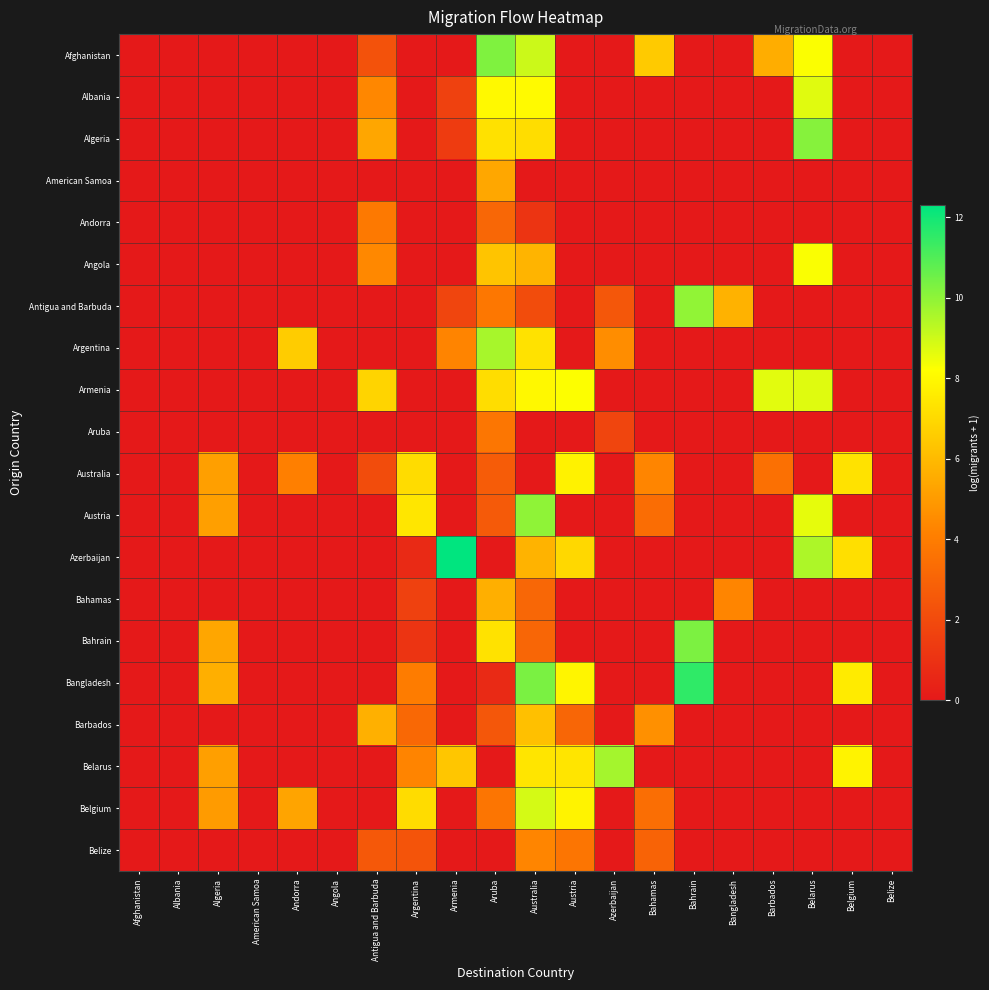

Reading left to right, what are all the values shown in this chart?

Afghanistan: Afghanistan=0.0	Albania=0.0	Algeria=0.0	American Samoa=0.0	Andorra=0.0	Angola=0.0	Antigua and Barbuda=2.3	Argentina=0.0	Armenia=0.0	Aruba=10.3	Australia=9.0	Austria=0.0	Azerbaijan=0.0	Bahamas=6.5	Bahrain=0.0	Bangladesh=0.0	Barbados=5.6	Belarus=8.3	Belgium=0.0	Belize=0.0
Albania: Afghanistan=0.0	Albania=0.0	Algeria=0.0	American Samoa=0.0	Andorra=0.0	Angola=0.0	Antigua and Barbuda=4.4	Argentina=0.0	Armenia=1.6	Aruba=8.0	Australia=8.0	Austria=0.0	Azerbaijan=0.0	Bahamas=0.0	Bahrain=0.0	Bangladesh=0.0	Barbados=0.0	Belarus=8.7	Belgium=0.0	Belize=0.0
Algeria: Afghanistan=0.0	Albania=0.0	Algeria=0.0	American Samoa=0.0	Andorra=0.0	Angola=0.0	Antigua and Barbuda=5.4	Argentina=0.0	Armenia=1.4	Aruba=7.2	Australia=7.1	Austria=0.0	Azerbaijan=0.0	Bahamas=0.0	Bahrain=0.0	Bangladesh=0.0	Barbados=0.0	Belarus=10.1	Belgium=0.0	Belize=0.0
American Samoa: Afghanistan=0.0	Albania=0.0	Algeria=0.0	American Samoa=0.0	Andorra=0.0	Angola=0.0	Antigua and Barbuda=0.0	Argentina=0.0	Armenia=0.0	Aruba=5.4	Australia=0.0	Austria=0.0	Azerbaijan=0.0	Bahamas=0.0	Bahrain=0.0	Bangladesh=0.0	Barbados=0.0	Belarus=0.0	Belgium=0.0	Belize=0.0
Andorra: Afghanistan=0.0	Albania=0.0	Algeria=0.0	American Samoa=0.0	Andorra=0.0	Angola=0.0	Antigua and Barbuda=3.9	Argentina=0.0	Armenia=0.0	Aruba=3.1	Australia=1.1	Austria=0.0	Azerbaijan=0.0	Bahamas=0.0	Bahrain=0.0	Bangladesh=0.0	Barbados=0.0	Belarus=0.0	Belgium=0.0	Belize=0.0
Angola: Afghanistan=0.0	Albania=0.0	Algeria=0.0	American Samoa=0.0	Andorra=0.0	Angola=0.0	Antigua and Barbuda=4.4	Argentina=0.0	Armenia=0.0	Aruba=6.3	Australia=5.8	Austria=0.0	Azerbaijan=0.0	Bahamas=0.0	Bahrain=0.0	Bangladesh=0.0	Barbados=0.0	Belarus=8.3	Belgium=0.0	Belize=0.0
Antigua and Barbuda: Afghanistan=0.0	Albania=0.0	Algeria=0.0	American Samoa=0.0	Andorra=0.0	Angola=0.0	Antigua and Barbuda=0.0	Argentina=0.0	Armenia=1.8	Aruba=3.8	Australia=2.1	Austria=0.0	Azerbaijan=2.5	Bahamas=0.0	Bahrain=10.0	Bangladesh=5.7	Barbados=0.0	Belarus=0.0	Belgium=0.0	Belize=0.0
Argentina: Afghanistan=0.0	Albania=0.0	Algeria=0.0	American Samoa=0.0	Andorra=6.6	Angola=0.0	Antigua and Barbuda=0.0	Argentina=0.0	Armenia=4.3	Aruba=9.6	Australia=7.3	Austria=0.0	Azerbaijan=4.6	Bahamas=0.0	Bahrain=0.0	Bangladesh=0.0	Barbados=0.0	Belarus=0.0	Belgium=0.0	Belize=0.0
Armenia: Afghanistan=0.0	Albania=0.0	Algeria=0.0	American Samoa=0.0	Andorra=0.0	Angola=0.0	Antigua and Barbuda=6.8	Argentina=0.0	Armenia=0.0	Aruba=7.1	Australia=8.0	Austria=8.2	Azerbaijan=0.0	Bahamas=0.0	Bahrain=0.0	Bangladesh=0.0	Barbados=8.7	Belarus=8.7	Belgium=0.0	Belize=0.0
Aruba: Afghanistan=0.0	Albania=0.0	Algeria=0.0	American Samoa=0.0	Andorra=0.0	Angola=0.0	Antigua and Barbuda=0.0	Argentina=0.0	Armenia=0.0	Aruba=3.7	Australia=0.0	Austria=0.0	Azerbaijan=1.8	Bahamas=0.0	Bahrain=0.0	Bangladesh=0.0	Barbados=0.0	Belarus=0.0	Belgium=0.0	Belize=0.0
Australia: Afghanistan=0.0	Albania=0.0	Algeria=5.1	American Samoa=0.0	Andorra=4.1	Angola=0.0	Antigua and Barbuda=2.1	Argentina=7.1	Armenia=0.0	Aruba=2.7	Australia=0.0	Austria=7.8	Azerbaijan=0.0	Bahamas=4.3	Bahrain=0.0	Bangladesh=0.0	Barbados=3.5	Belarus=0.0	Belgium=7.3	Belize=0.0
Austria: Afghanistan=0.0	Albania=0.0	Algeria=5.1	American Samoa=0.0	Andorra=0.0	Angola=0.0	Antigua and Barbuda=0.0	Argentina=7.4	Armenia=0.0	Aruba=2.6	Australia=10.0	Austria=0.0	Azerbaijan=0.0	Bahamas=3.4	Bahrain=0.0	Bangladesh=0.0	Barbados=0.0	Belarus=8.6	Belgium=0.0	Belize=0.0
Azerbaijan: Afghanistan=0.0	Albania=0.0	Algeria=0.0	American Samoa=0.0	Andorra=0.0	Angola=0.0	Antigua and Barbuda=0.0	Argentina=0.7	Armenia=12.3	Aruba=0.0	Australia=5.8	Austria=7.0	Azerbaijan=0.0	Bahamas=0.0	Bahrain=0.0	Bangladesh=0.0	Barbados=0.0	Belarus=9.5	Belgium=7.2	Belize=0.0
Bahamas: Afghanistan=0.0	Albania=0.0	Algeria=0.0	American Samoa=0.0	Andorra=0.0	Angola=0.0	Antigua and Barbuda=0.0	Argentina=1.6	Armenia=0.0	Aruba=5.6	Australia=3.1	Austria=0.0	Azerbaijan=0.0	Bahamas=0.0	Bahrain=0.0	Bangladesh=4.3	Barbados=0.0	Belarus=0.0	Belgium=0.0	Belize=0.0
Bahrain: Afghanistan=0.0	Albania=0.0	Algeria=5.4	American Samoa=0.0	Andorra=0.0	Angola=0.0	Antigua and Barbuda=0.0	Argentina=1.1	Armenia=0.0	Aruba=7.3	Australia=3.1	Austria=0.0	Azerbaijan=0.0	Bahamas=0.0	Bahrain=10.3	Bangladesh=0.0	Barbados=0.0	Belarus=0.0	Belgium=0.0	Belize=0.0
Bangladesh: Afghanistan=0.0	Albania=0.0	Algeria=5.6	American Samoa=0.0	Andorra=0.0	Angola=0.0	Antigua and Barbuda=0.0	Argentina=4.0	Armenia=0.0	Aruba=0.7	Australia=10.3	Austria=7.9	Azerbaijan=0.0	Bahamas=0.0	Bahrain=11.5	Bangladesh=0.0	Barbados=0.0	Belarus=0.0	Belgium=7.6	Belize=0.0
Barbados: Afghanistan=0.0	Albania=0.0	Algeria=0.0	American Samoa=0.0	Andorra=0.0	Angola=0.0	Antigua and Barbuda=5.7	Argentina=3.2	Armenia=0.0	Aruba=2.5	Australia=6.2	Austria=3.1	Azerbaijan=0.0	Bahamas=4.6	Bahrain=0.0	Bangladesh=0.0	Barbados=0.0	Belarus=0.0	Belgium=0.0	Belize=0.0
Belarus: Afghanistan=0.0	Albania=0.0	Algeria=5.1	American Samoa=0.0	Andorra=0.0	Angola=0.0	Antigua and Barbuda=0.0	Argentina=4.3	Armenia=6.4	Aruba=0.0	Australia=7.4	Austria=7.4	Azerbaijan=9.7	Bahamas=0.0	Bahrain=0.0	Bangladesh=0.0	Barbados=0.0	Belarus=0.0	Belgium=7.8	Belize=0.0
Belgium: Afghanistan=0.0	Albania=0.0	Algeria=5.0	American Samoa=0.0	Andorra=5.3	Angola=0.0	Antigua and Barbuda=0.0	Argentina=7.1	Armenia=0.0	Aruba=3.7	Australia=8.9	Austria=7.8	Azerbaijan=0.0	Bahamas=3.4	Bahrain=0.0	Bangladesh=0.0	Barbados=0.0	Belarus=0.0	Belgium=0.0	Belize=0.0
Belize: Afghanistan=0.0	Albania=0.0	Algeria=0.0	American Samoa=0.0	Andorra=0.0	Angola=0.0	Antigua and Barbuda=2.6	Argentina=2.4	Armenia=0.0	Aruba=0.0	Australia=4.3	Austria=3.7	Azerbaijan=0.0	Bahamas=3.0	Bahrain=0.0	Bangladesh=0.0	Barbados=0.0	Belarus=0.0	Belgium=0.0	Belize=0.0